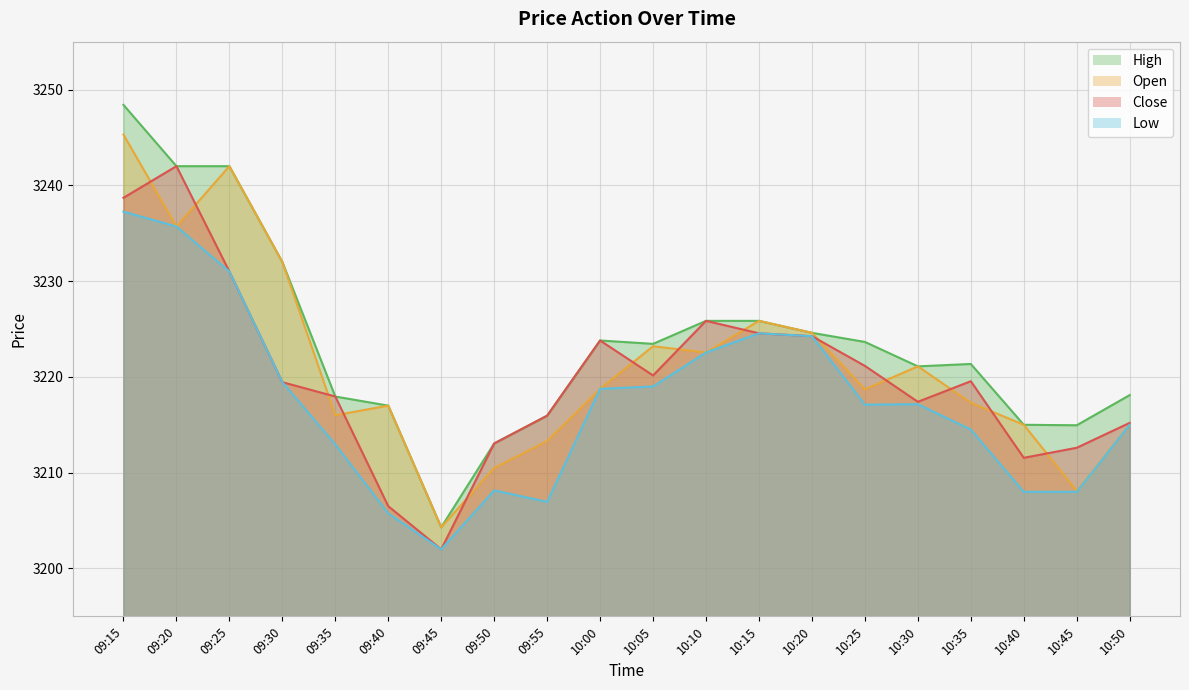

Read the Low value at 09:20.

3235.7